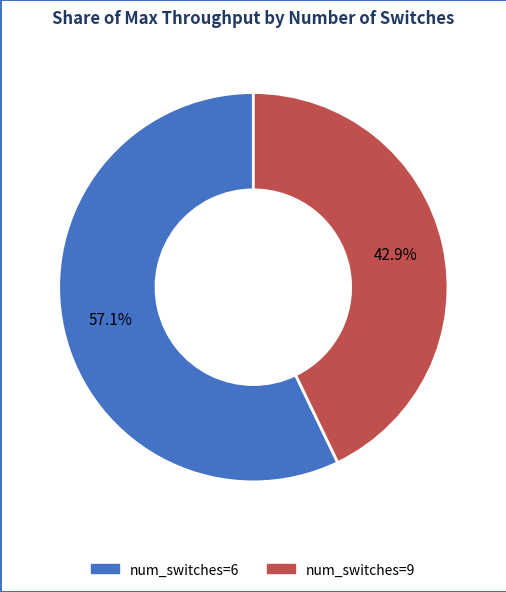

Do num_switches=6 and num_switches=9 together represent more than half of the pie?

Yes